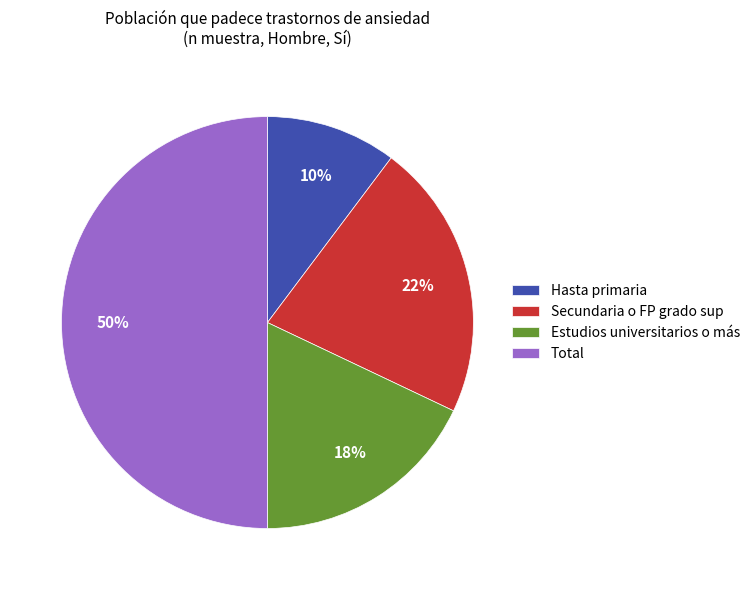

How many slices are in this pie chart?

4